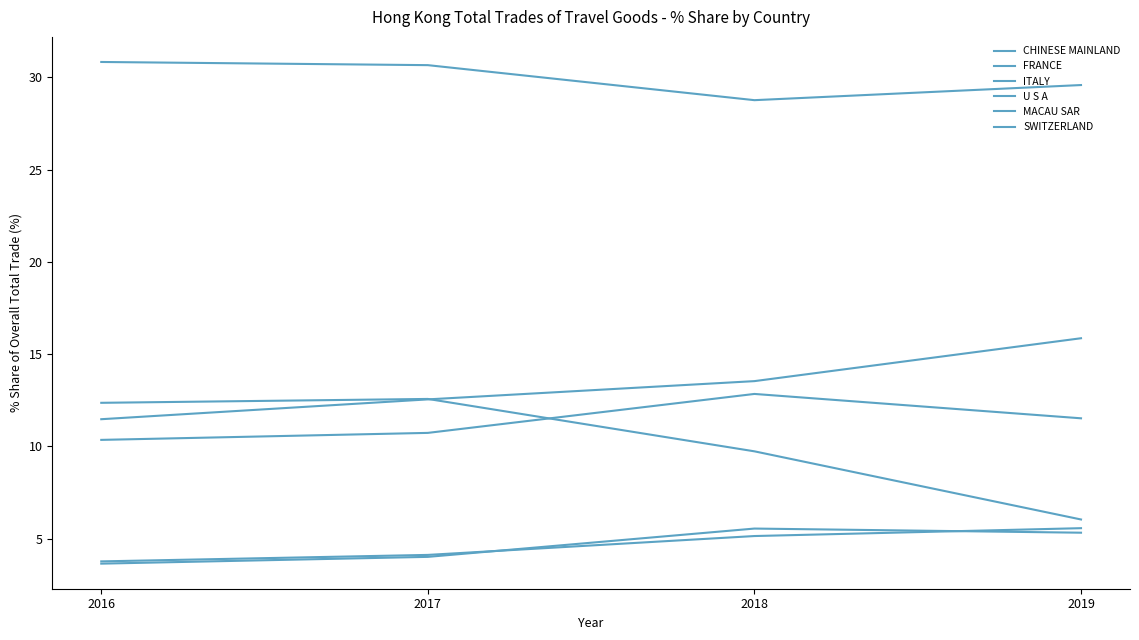

In ITALY, how many points are higher than both neighbors (excluding endpoints)?

1